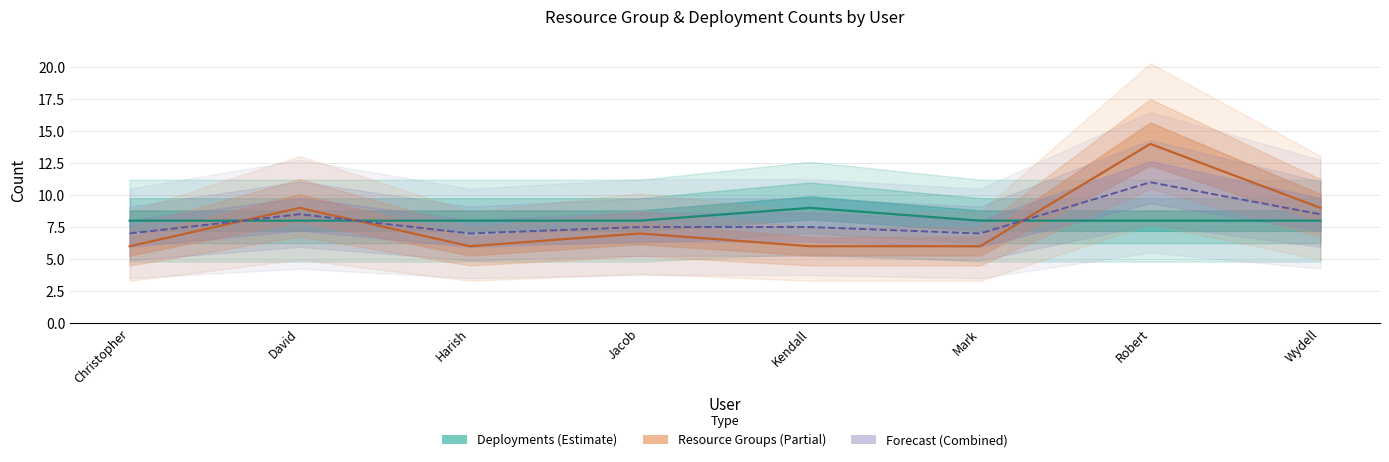

Is it true that subscriptionDeploymentsCount equals 13 at Mark?

False